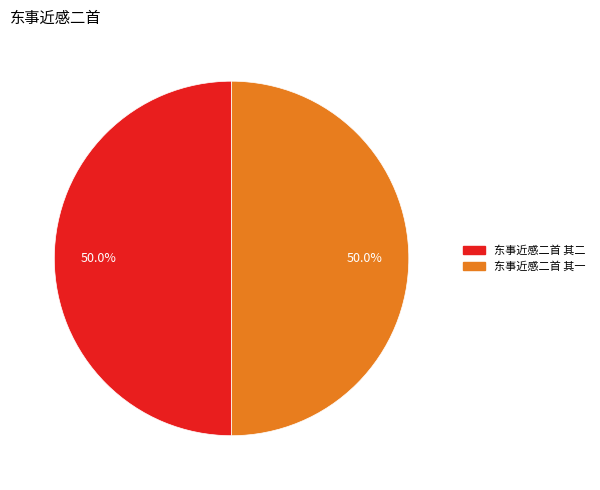

Combined, do 东事近感二首 其一 and 东事近感二首 其二 account for over 50%?

Yes